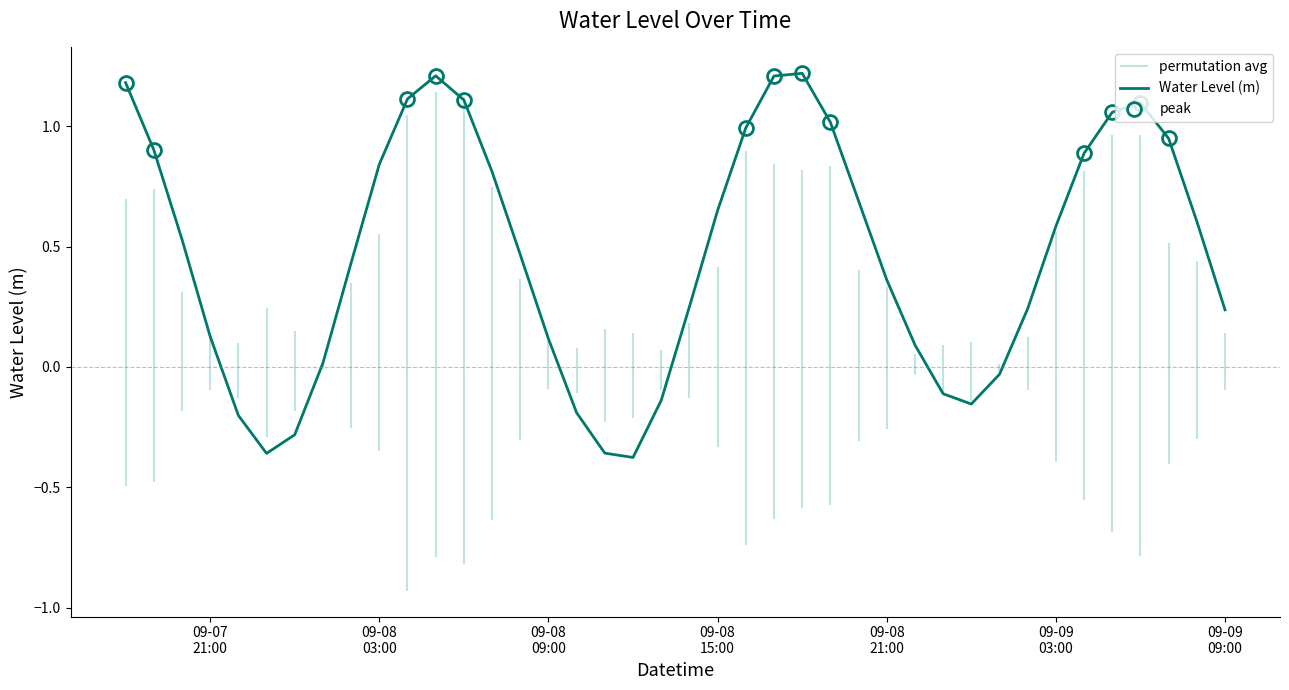

How many values are above zero?

30